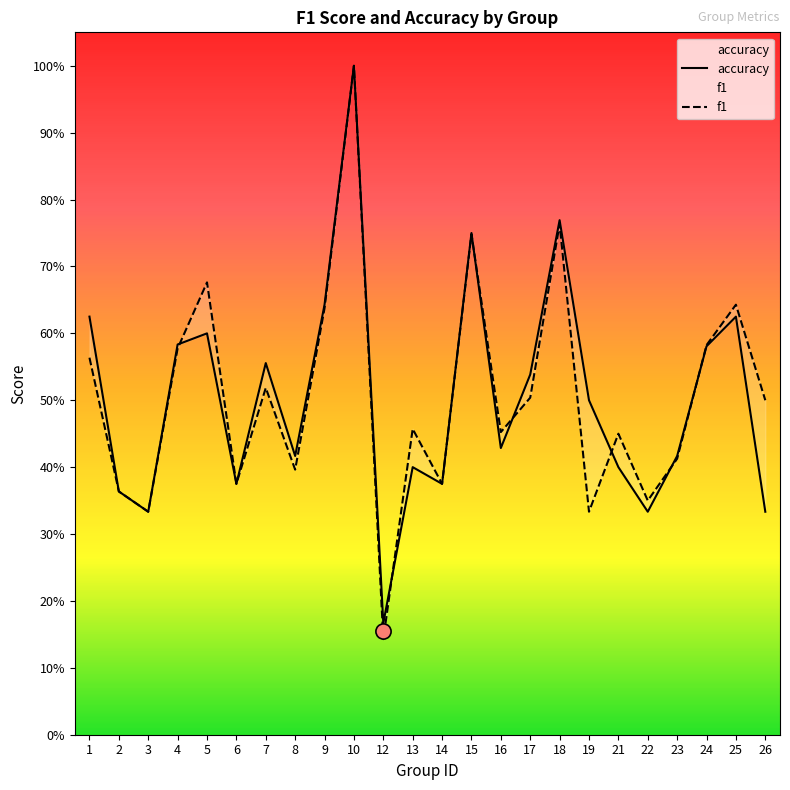

Which series has the largest Y range (max minus min)?

f1